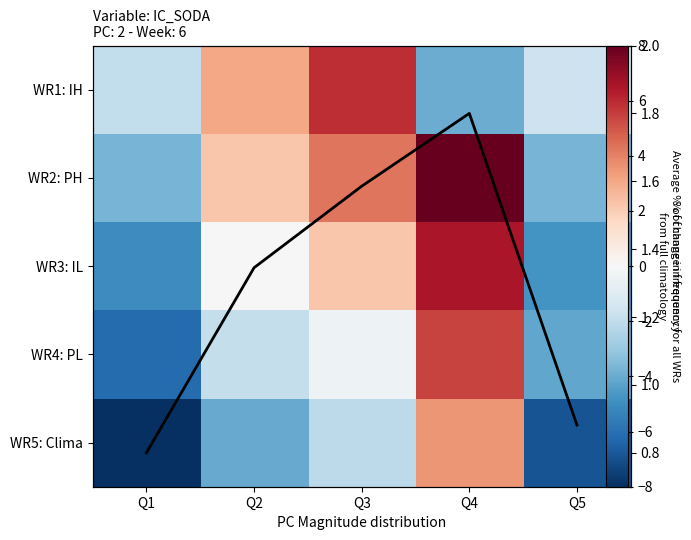

At which category is the sum across all series the highest?

Q4